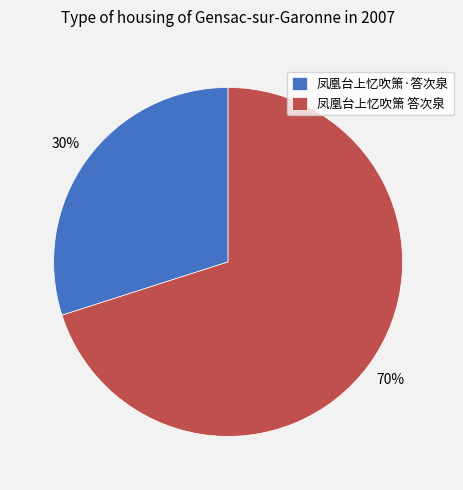

What is the majority slice?

凤凰台上忆吹箫 答次泉